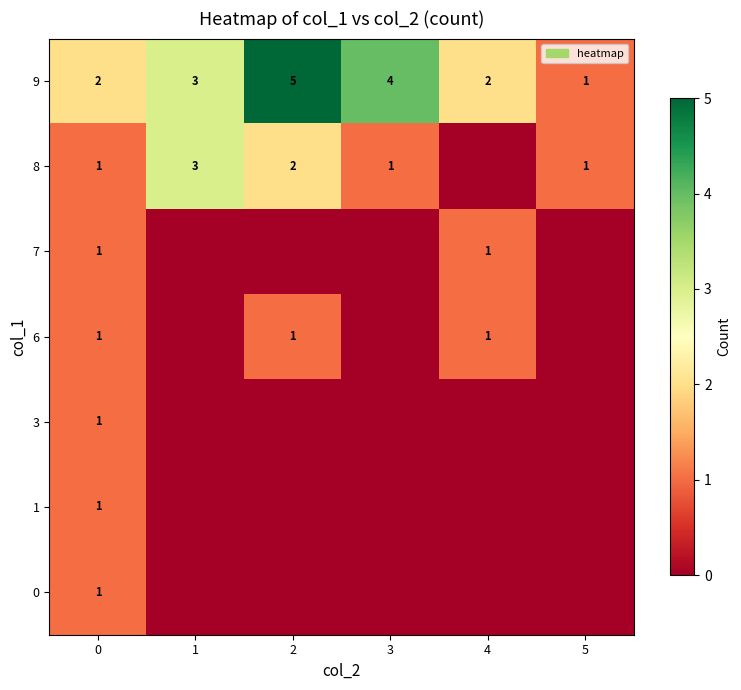

What is the total value across all series at 0?

8